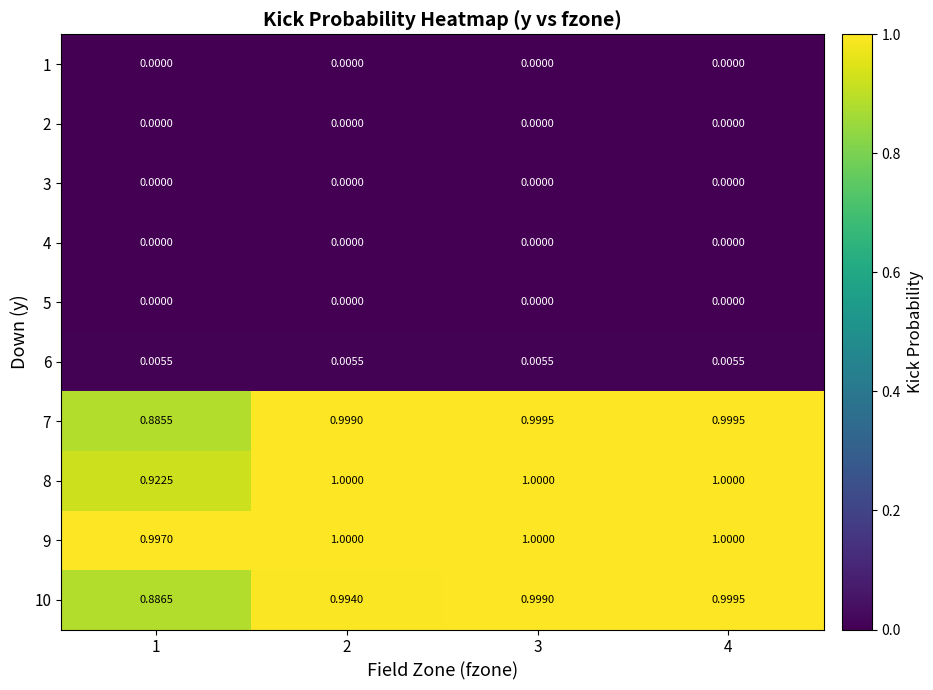

Is the value of 7 at 4 greater than the value of 4 at 2?

Yes